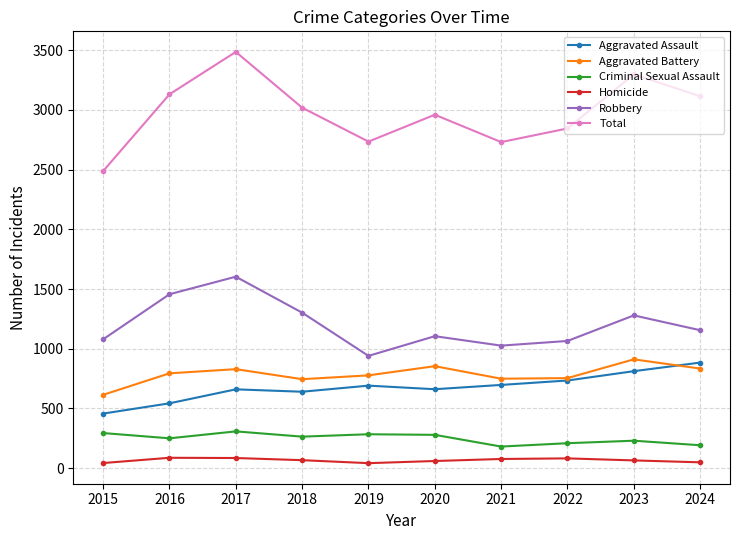

What are all the series names shown in the legend?

Aggravated Assault, Aggravated Battery, Criminal Sexual Assault, Homicide, Robbery, Total